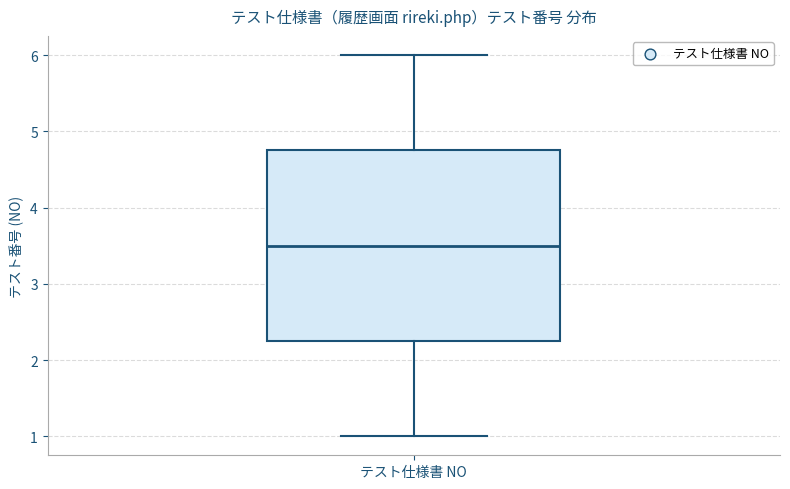

Where does the lower whisker of the box for テスト仕様書 NO end on the y-axis? The values are not printed on the chart, so give them approximately, as read against the axis.

1.0